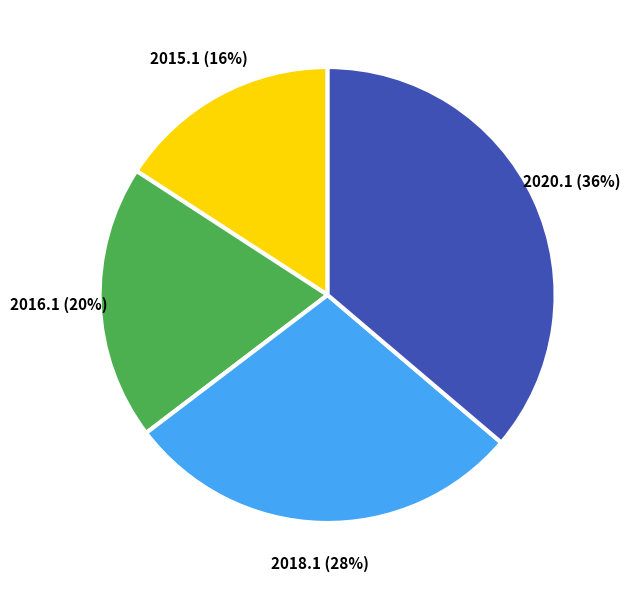

To the nearest percent, what is the average slice percentage?

25%